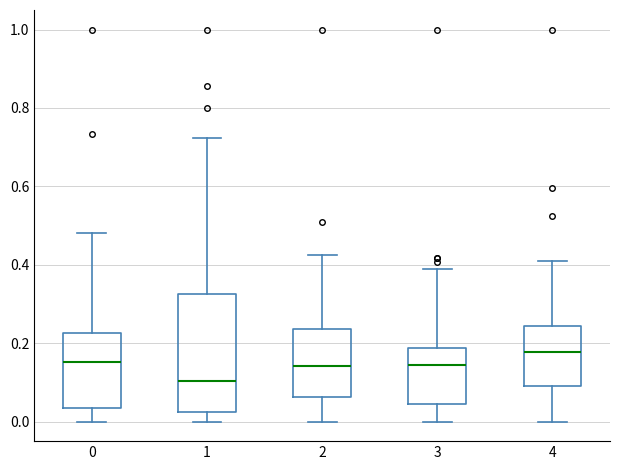

Reading left to right, transcribe this box plot: for each box, give where its median line is, the range the box spans, and where its two whiskers end, as read against the y-axis. The values are not printed on the chart, so give them approximately, as read against the axis.

0: median 0.16, box 0.04 to 0.22, whiskers 0.00 to 0.48
1: median 0.10, box 0.02 to 0.32, whiskers 0.00 to 0.72
2: median 0.14, box 0.06 to 0.24, whiskers 0.00 to 0.42
3: median 0.14, box 0.04 to 0.18, whiskers 0.00 to 0.38
4: median 0.18, box 0.10 to 0.24, whiskers 0.00 to 0.42